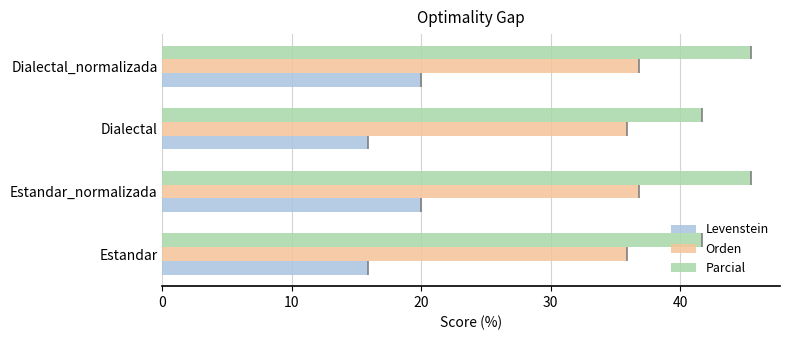

How many bars are there in total?

12